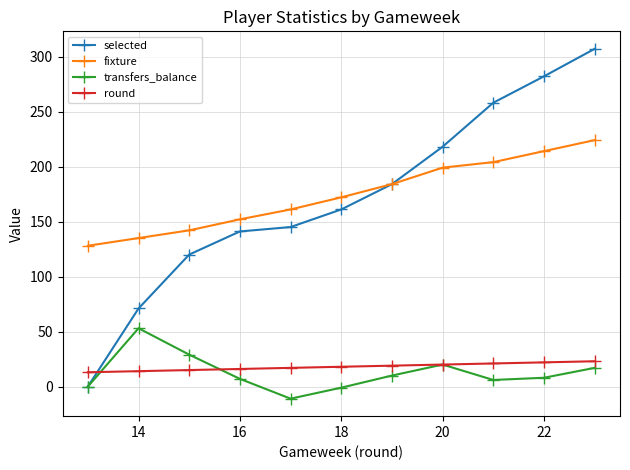

What is the value of the selected point at the 8th from the left?

218